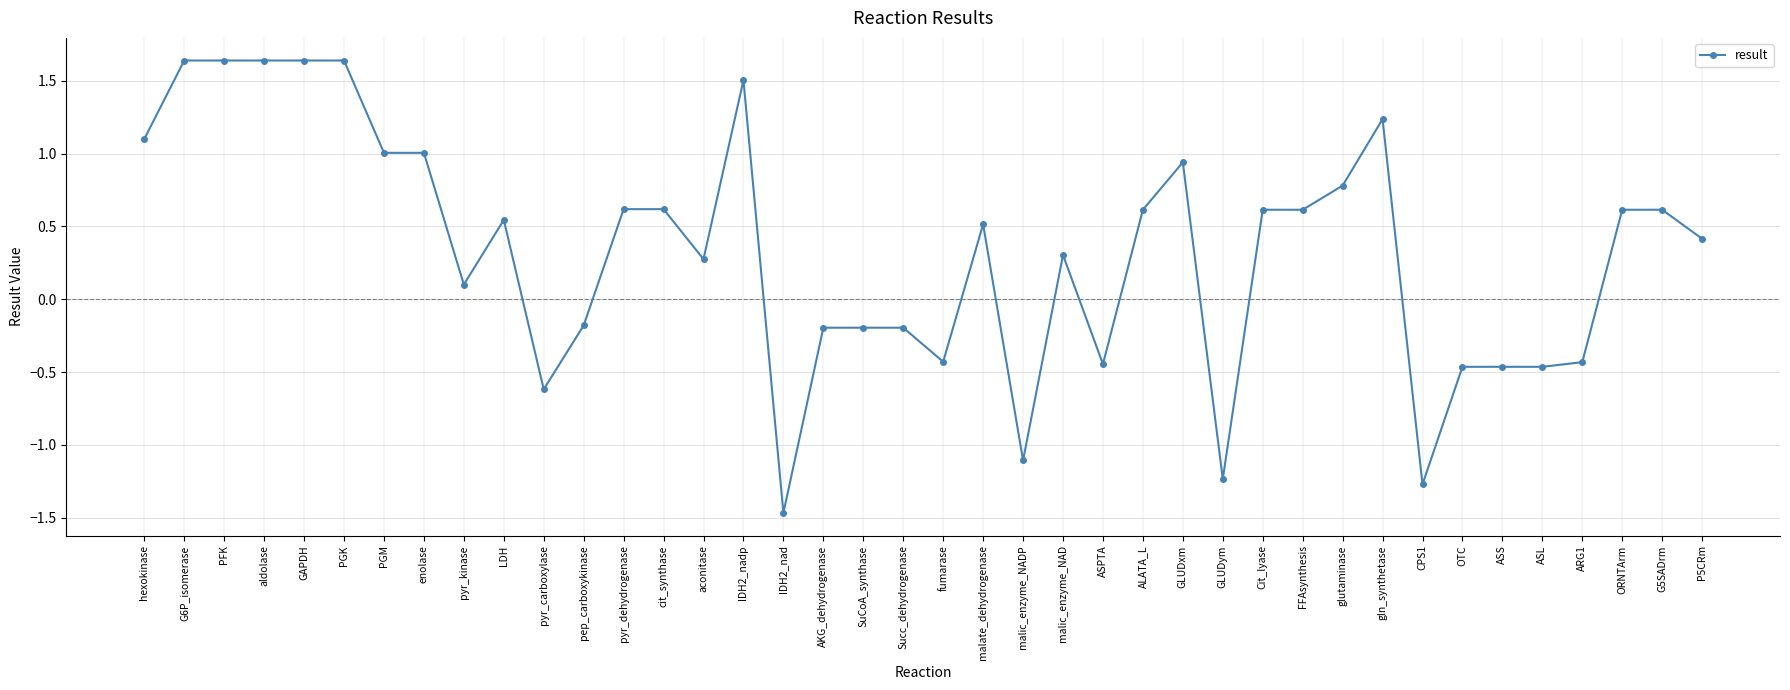

Count the number of data series in this chart.

1